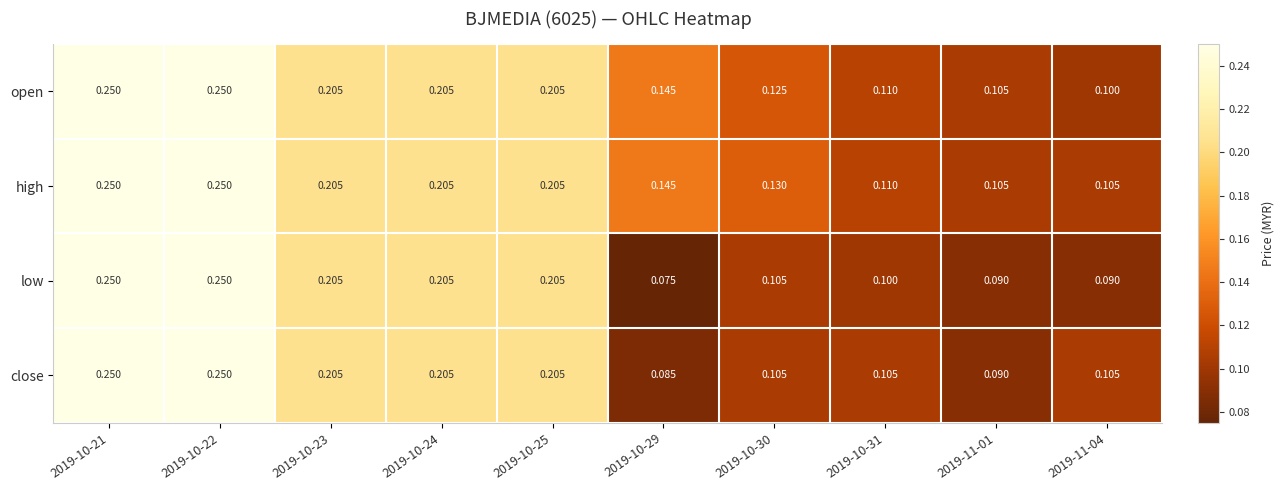

Which series has the largest total across all categories?

high